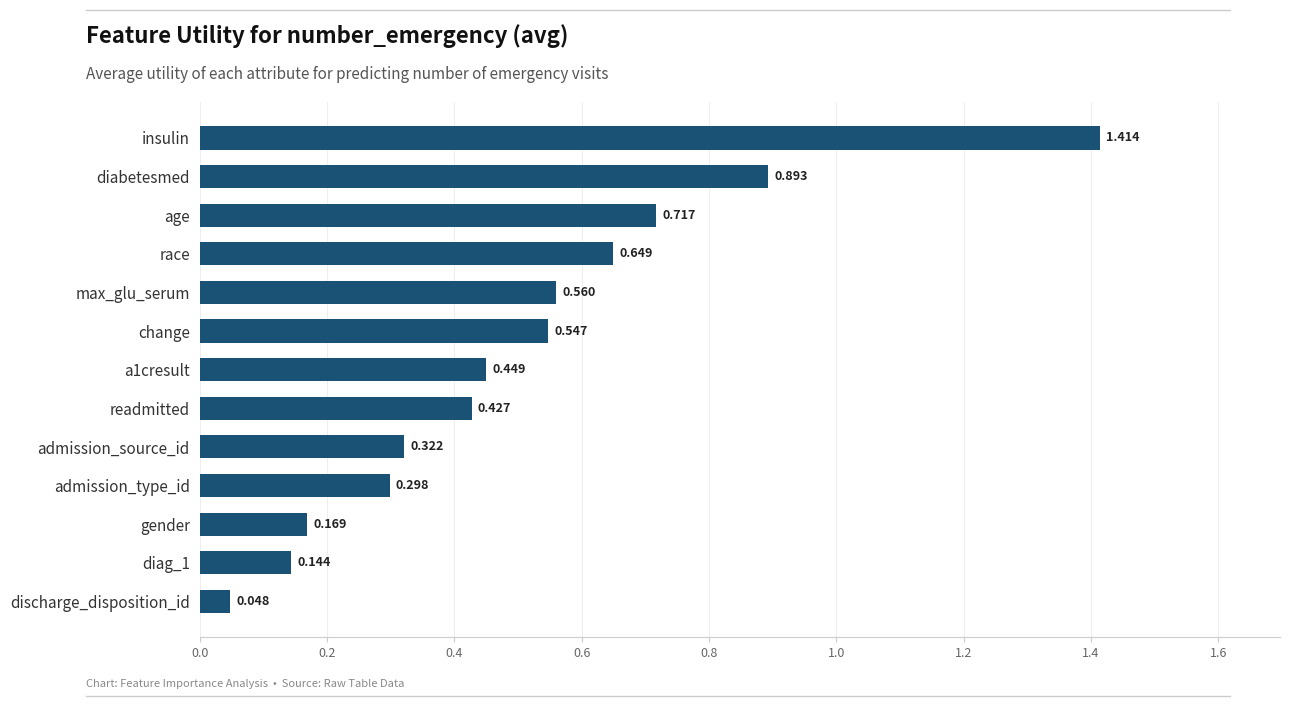

At which category does the chart reach its peak across all series?

insulin